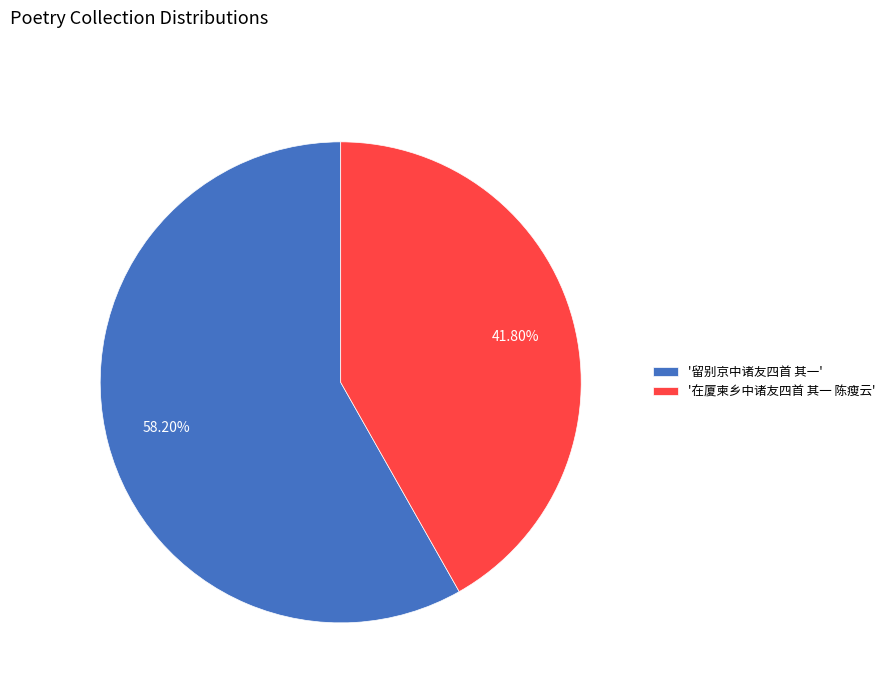

Combined, do '在厦柬乡中诸友四首 其一 陈瘦云' and '留别京中诸友四首 其一' account for over 50%?

Yes